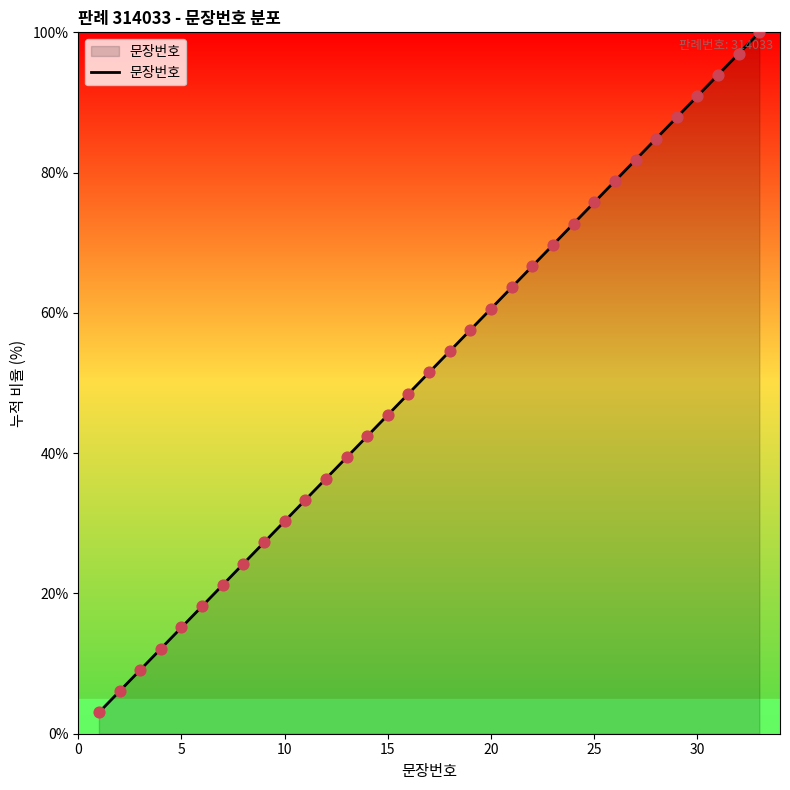

What is the smallest value displayed?

3.0